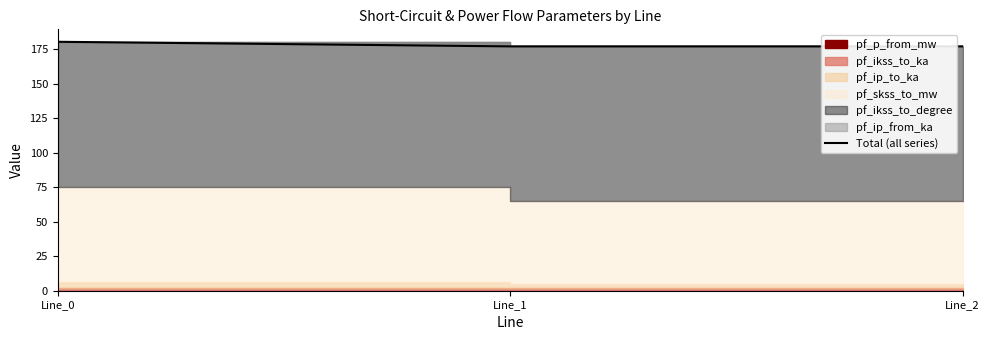

At which label is the value closest to 178?

Line_1